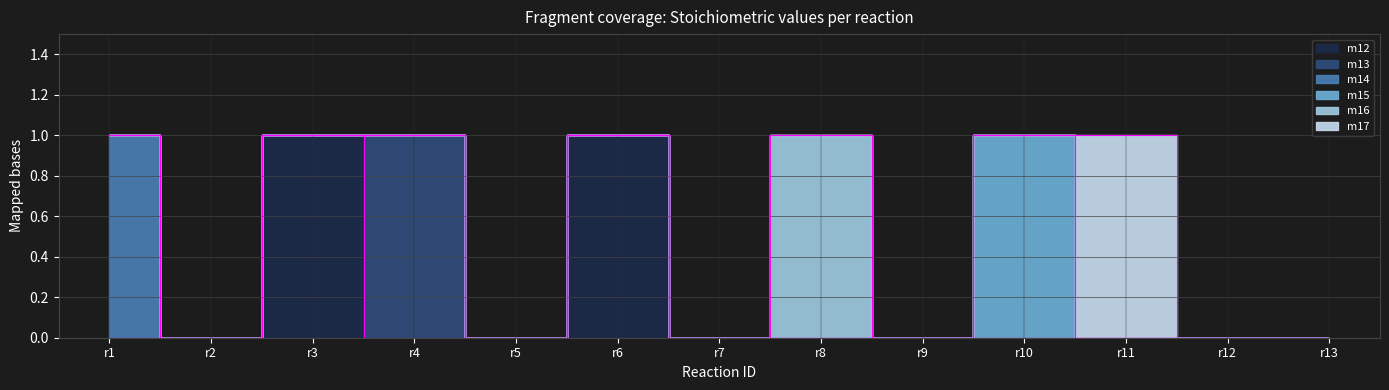

Rank the series at r11 from lowest to highest value.

m12, m13, m14, m15, m16, m17